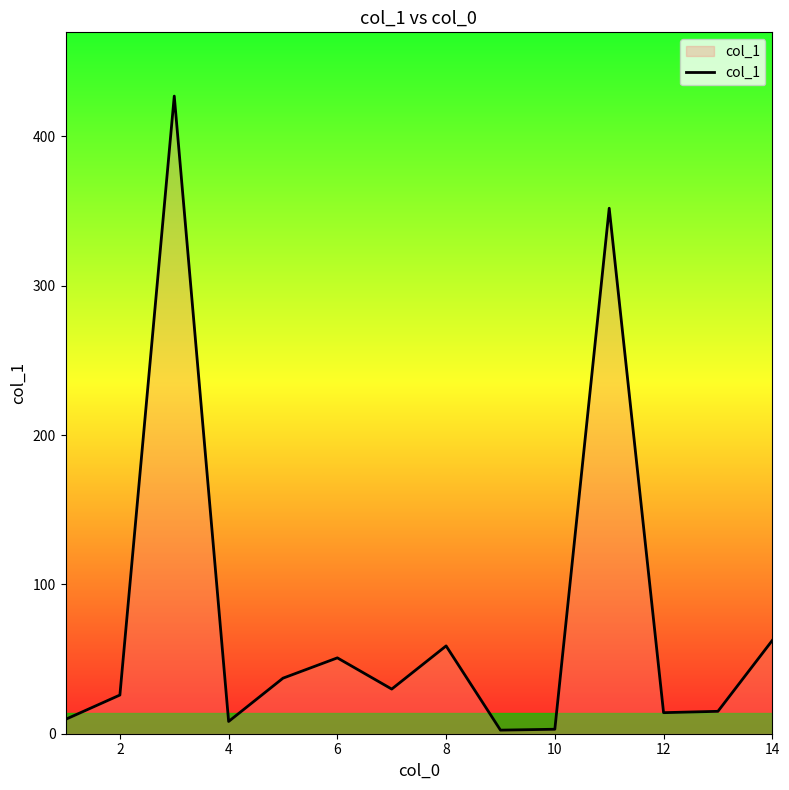

Count the number of categories in the chart.

14